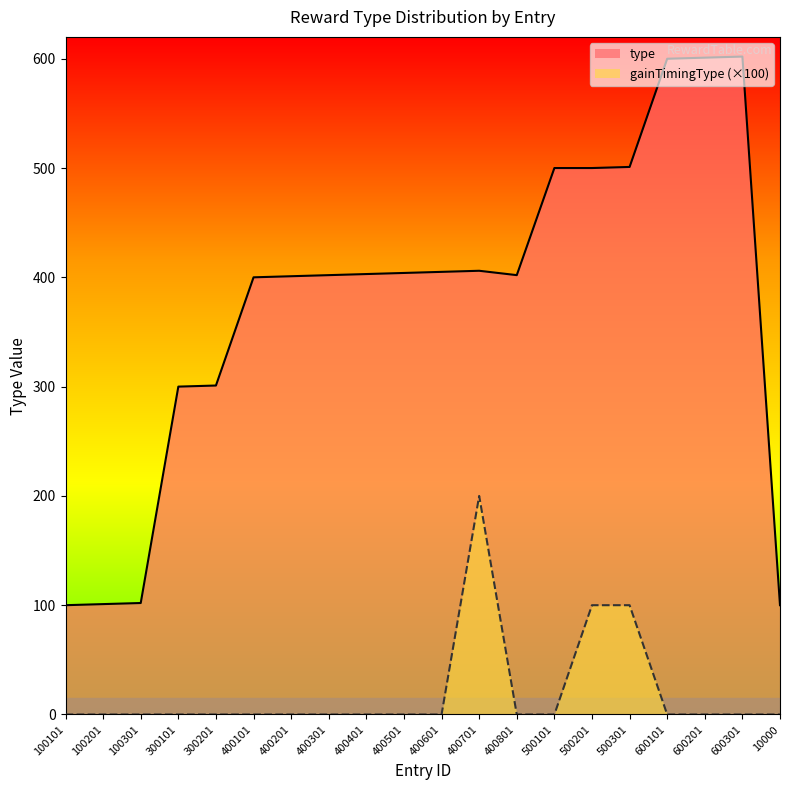

Rank the series at 400201 from highest to lowest value.

type, gainTimingType (×100)